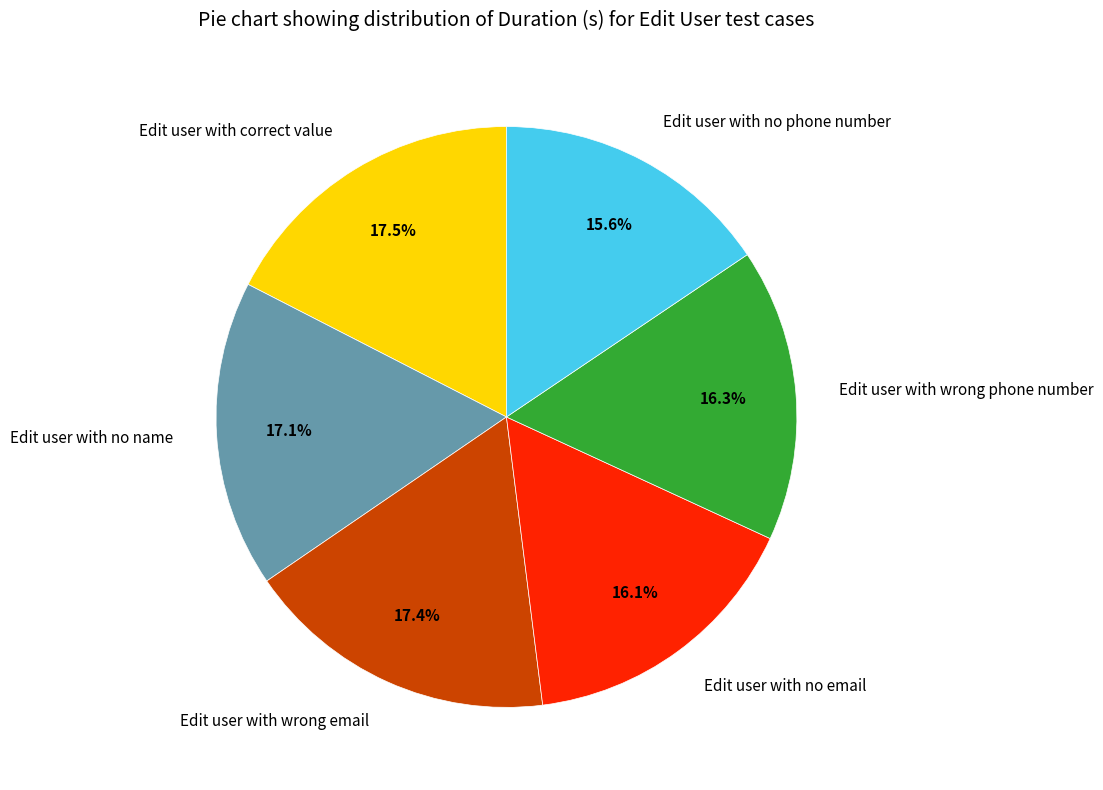

What portion of the pie excludes Edit user with no name?

82.9%